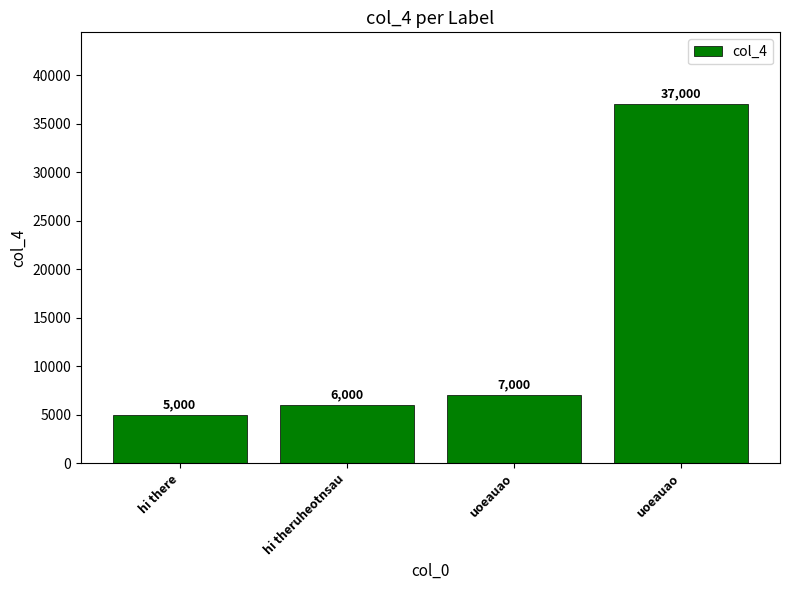

Count the number of categories in the chart.

4